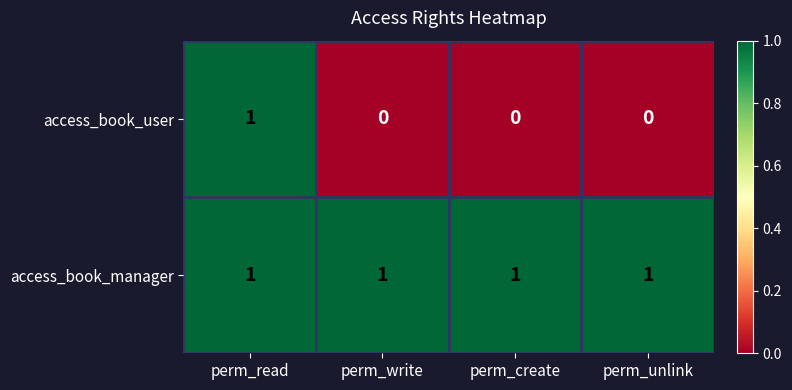

Rank the series by their average value, from lowest to highest.

access_book_user, access_book_manager